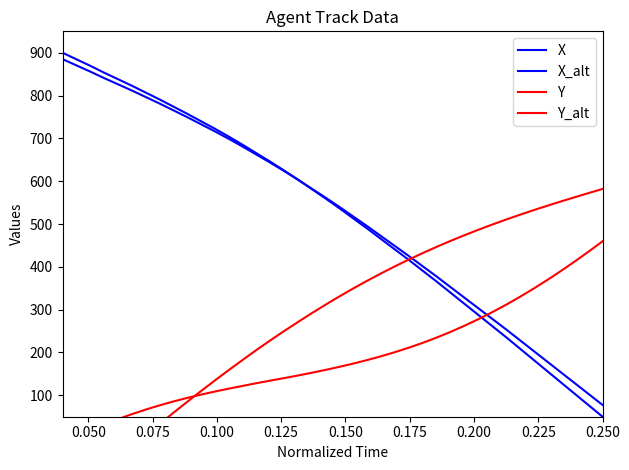

Is the value of X at 27 greater than the value of Y_alt at 21?

Yes